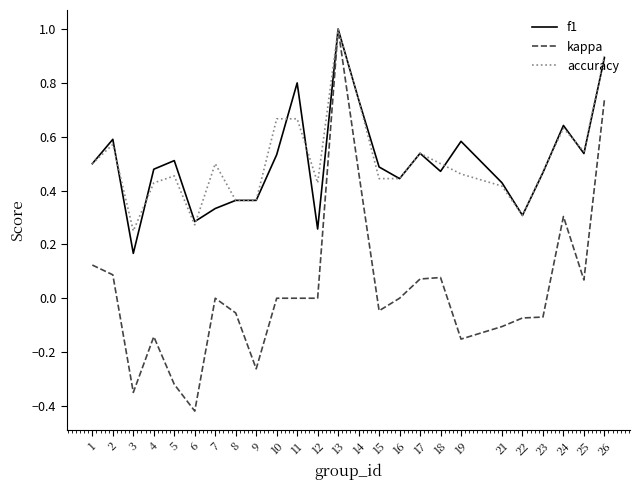

Where is the first local maximum for kappa?

4